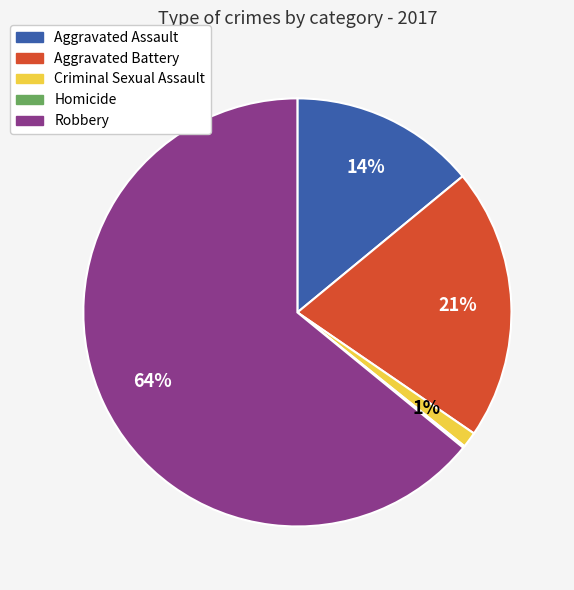

Combined, do Robbery and Aggravated Battery account for over 50%?

Yes